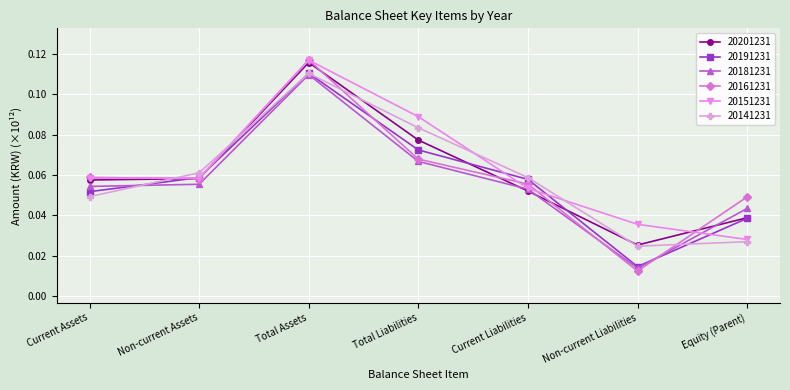

Is the value of 20191231 at Total Assets greater than the value of 20201231 at Equity (Parent)?

Yes